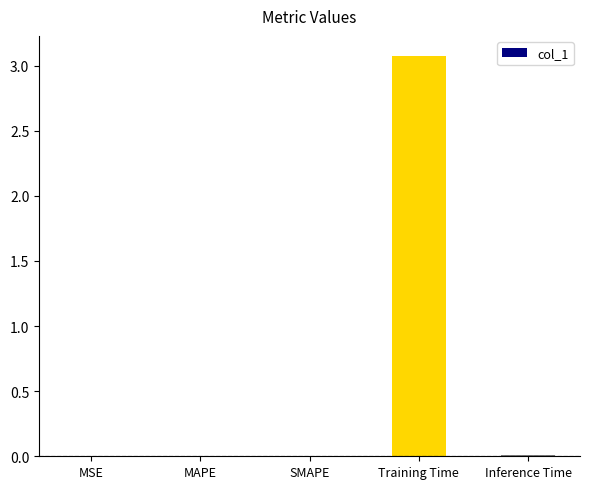

What is the greatest value displayed?

3.1